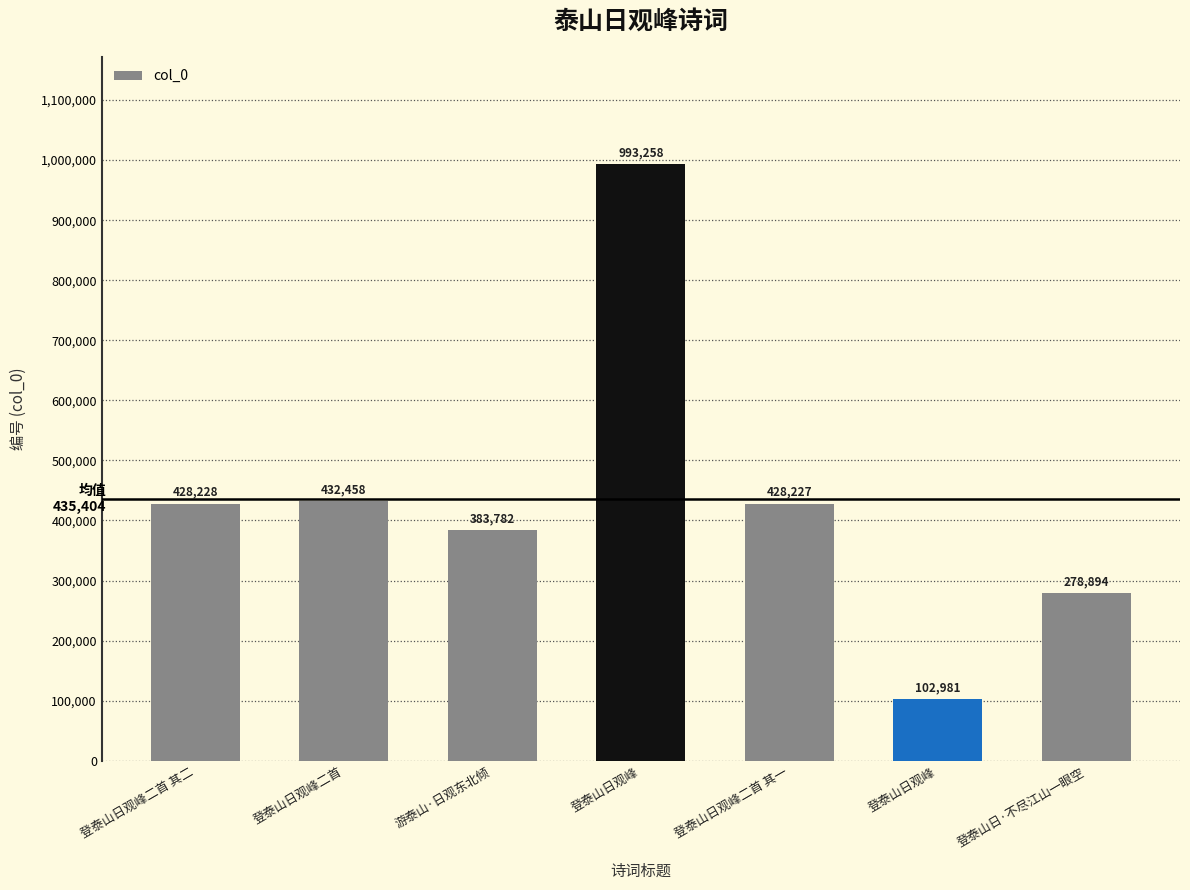

How many bars are there in total?

7